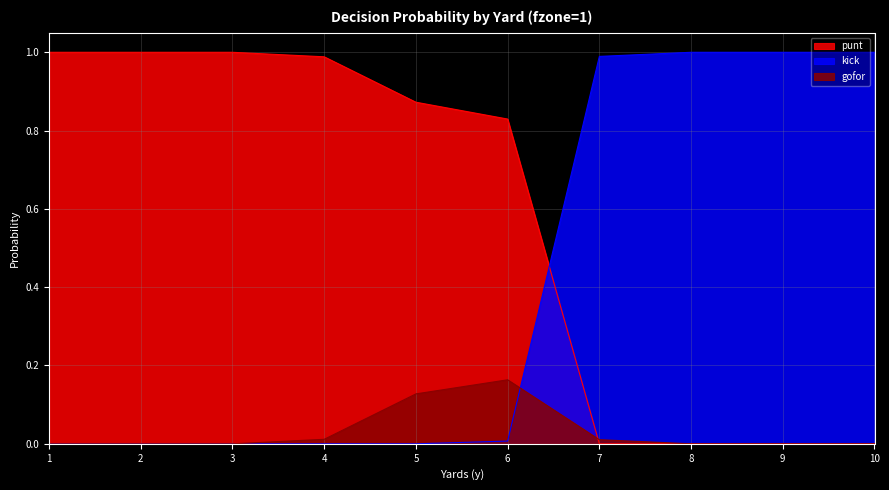

The value of gofor at 5 is 0.2. True or false?

False